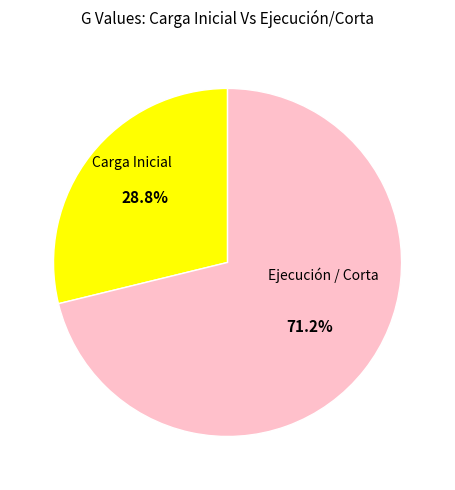

Does any single category account for the majority?

Yes